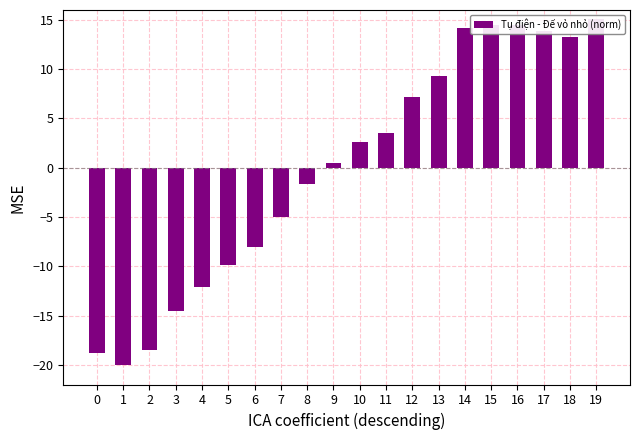

Are the bars horizontal?

No